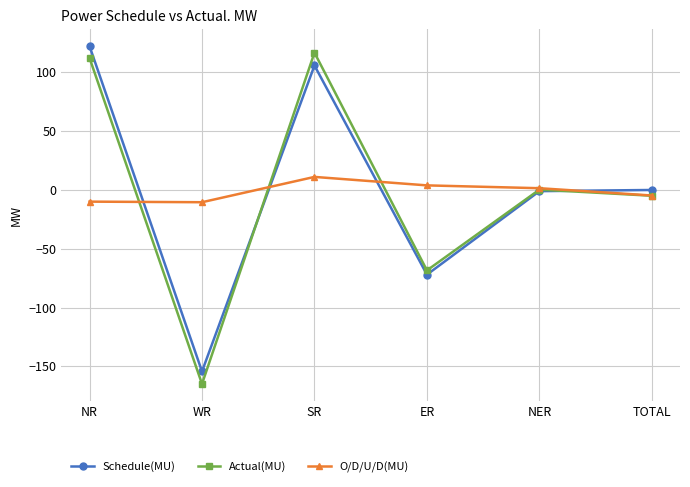

Where do Actual(MU) and O/D/U/D(MU) first cross each other?

NR and WR